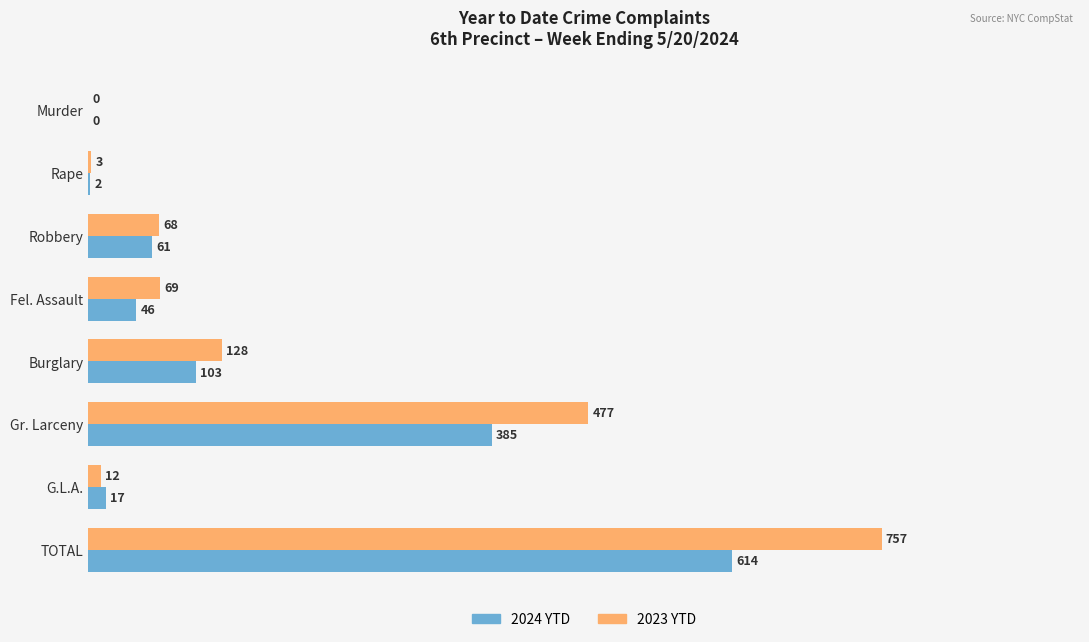

Which series changed the most between Burglary and Gr. Larceny?

2023 YTD